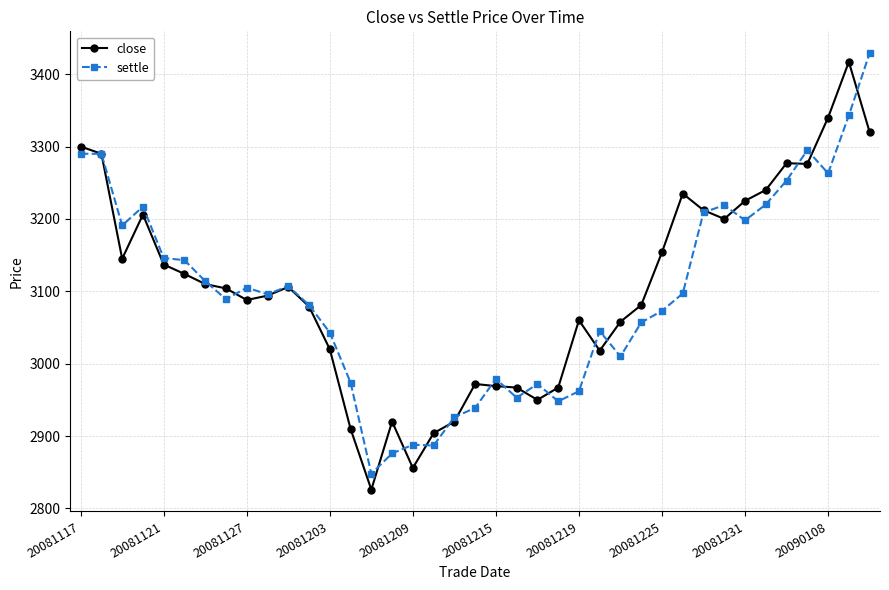

True or false: close has more than 1 interior local peaks.

True